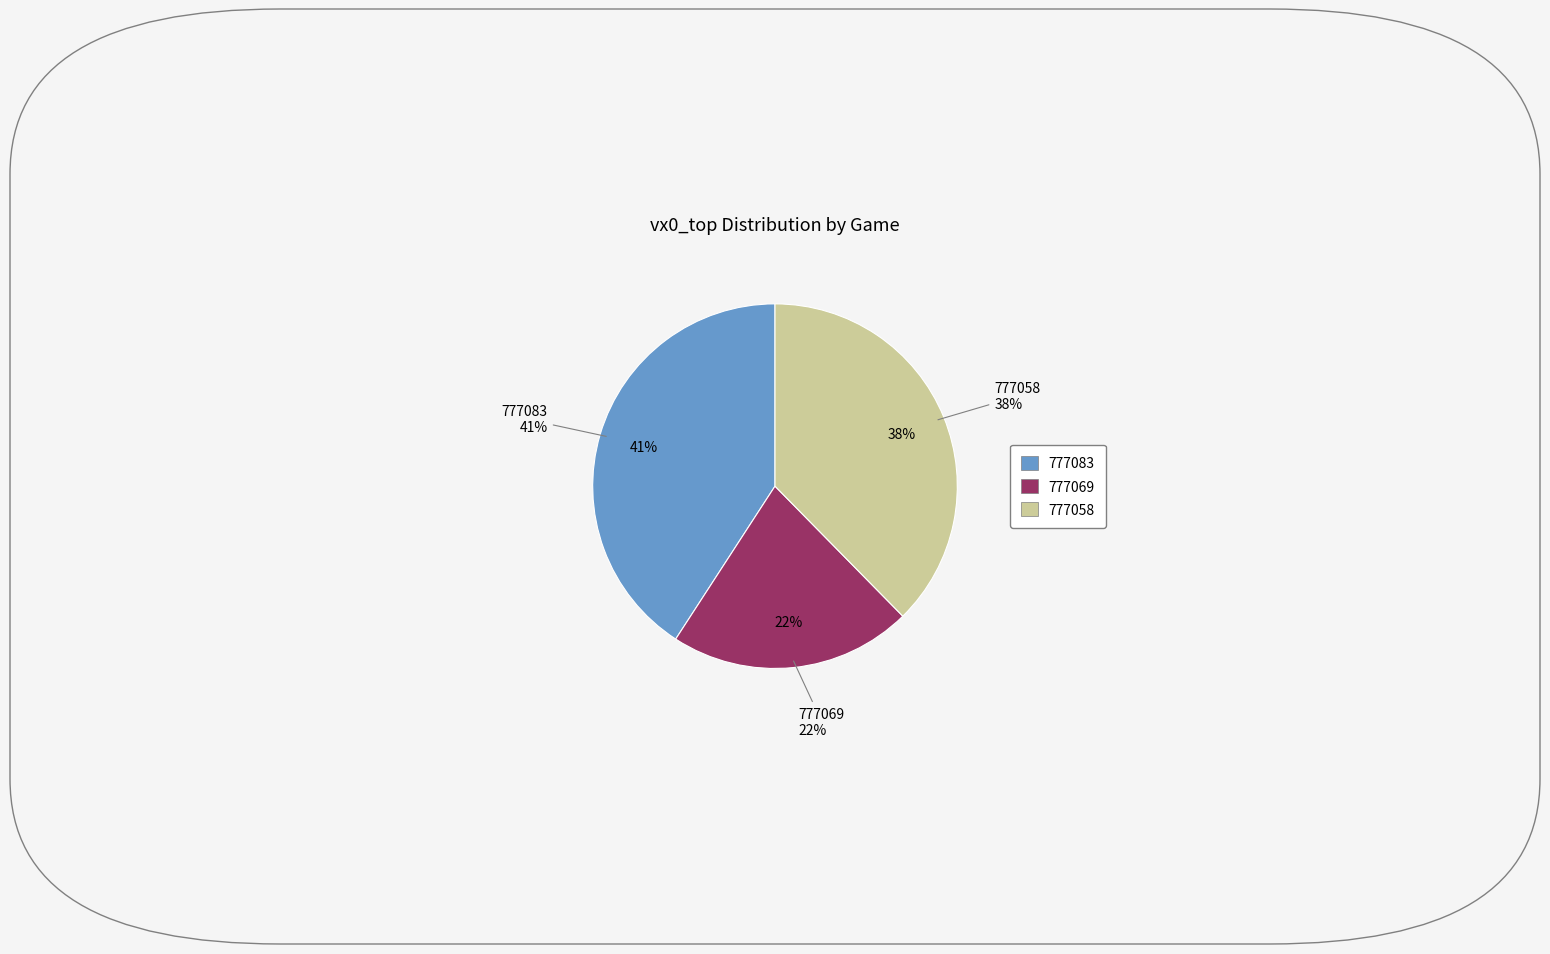

What is the total percentage of 777083 and 777058?

78.5%